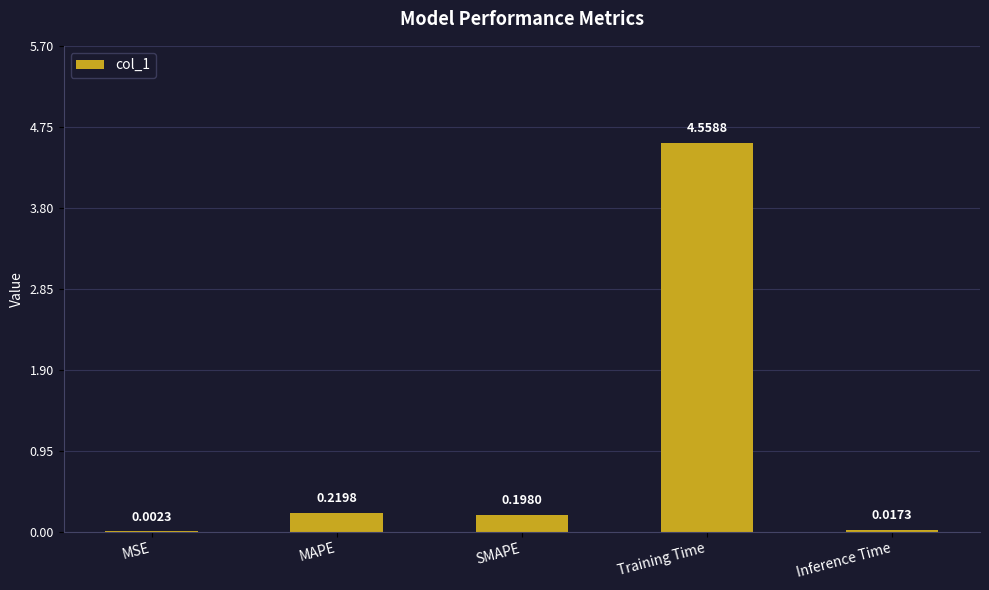

What is the sum of all values?

5.0